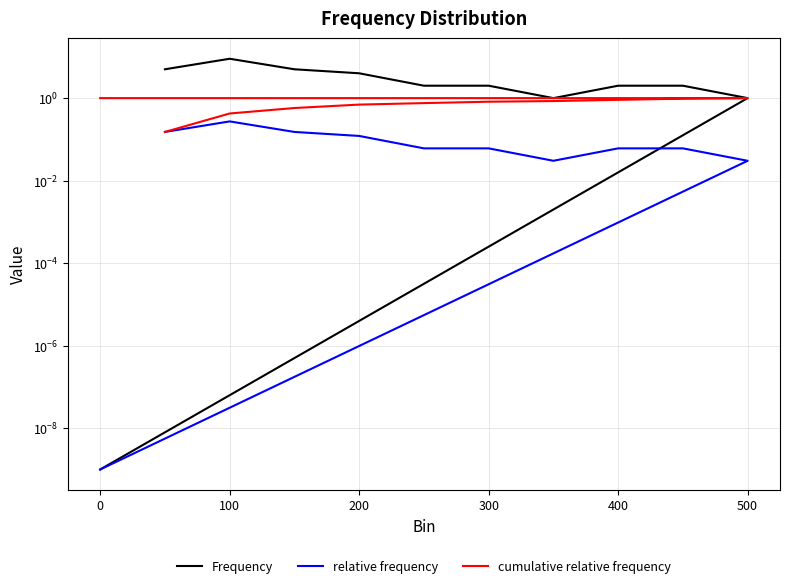

How many lines are shown in the chart?

3